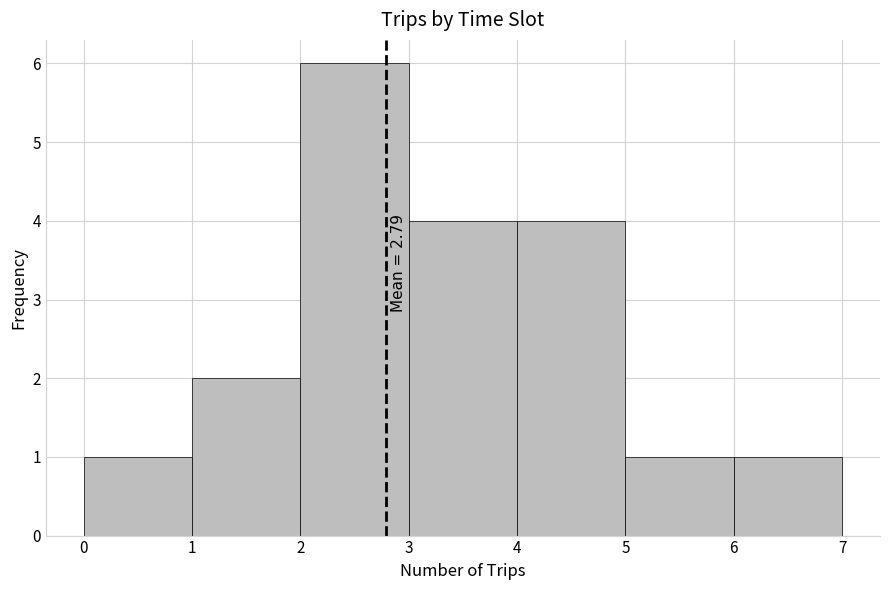

Over which range of the x-axis is the bar tallest?

2 to 3